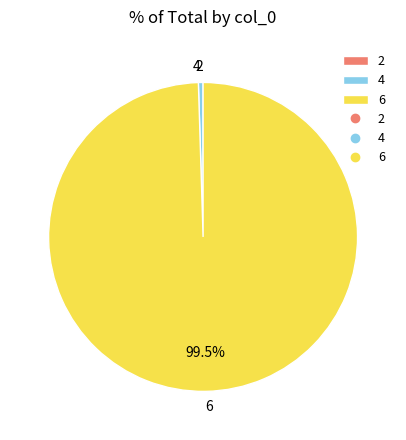

Which has a higher value, 4 or 6?

6